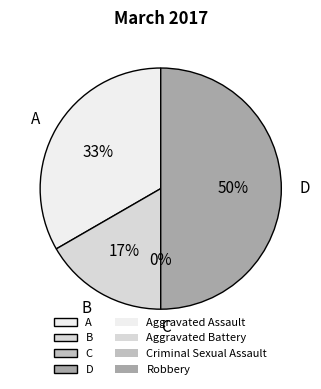

What percentage is NOT represented by Aggravated Battery?

83.3%